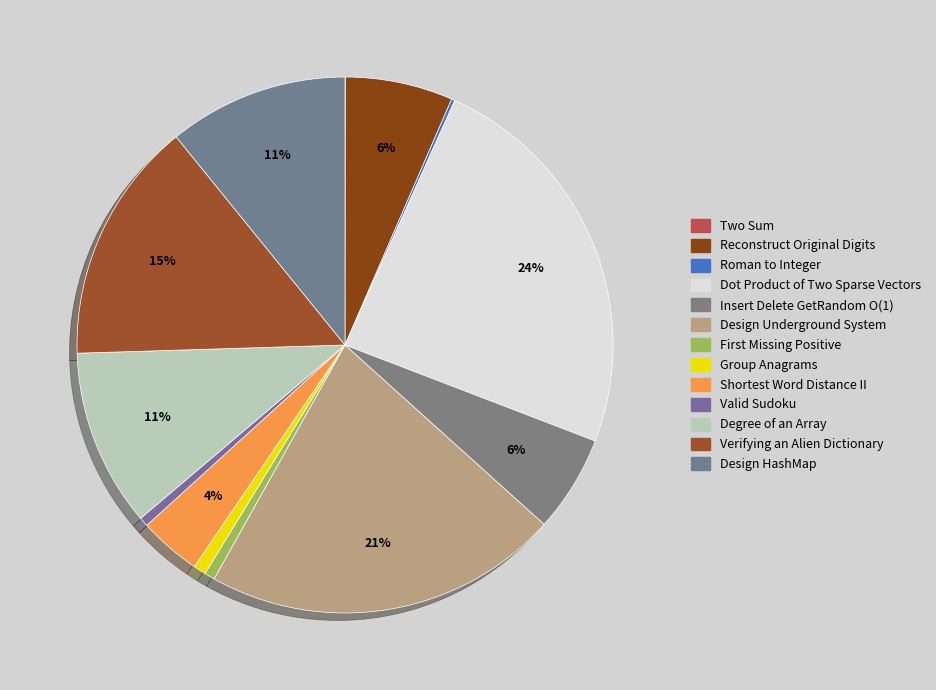

To the nearest percent, what is the difference between the Insert Delete GetRandom O(1) and Reconstruct Original Digits slice percentages?

1%